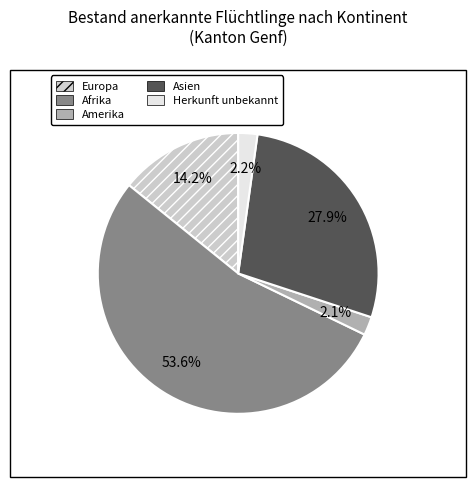

To the nearest percent, what is the average slice percentage?

20%